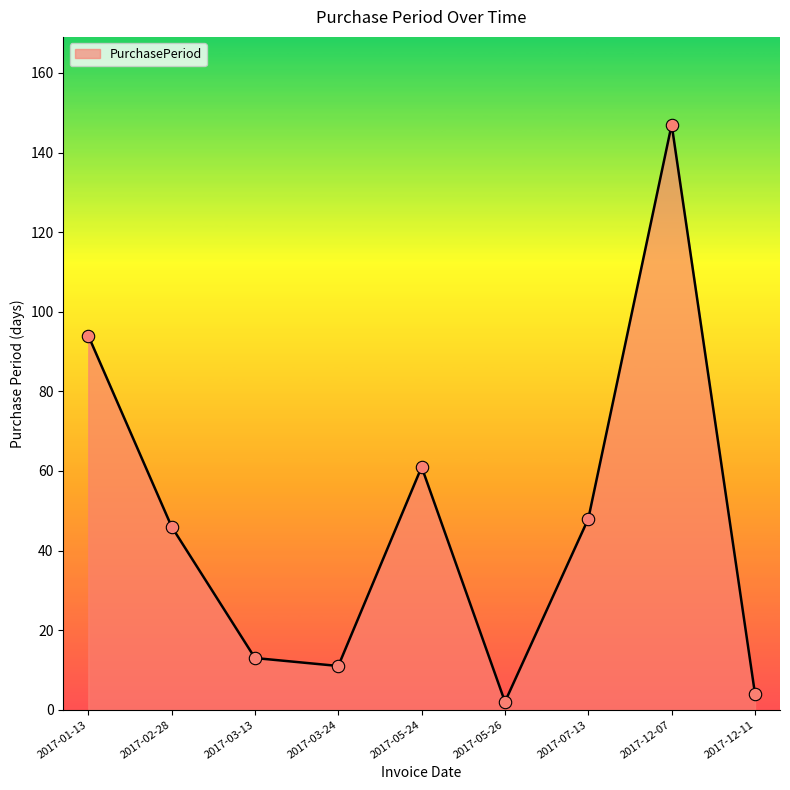

Which has a higher value, 2017-03-13 or 2017-05-24?

2017-05-24